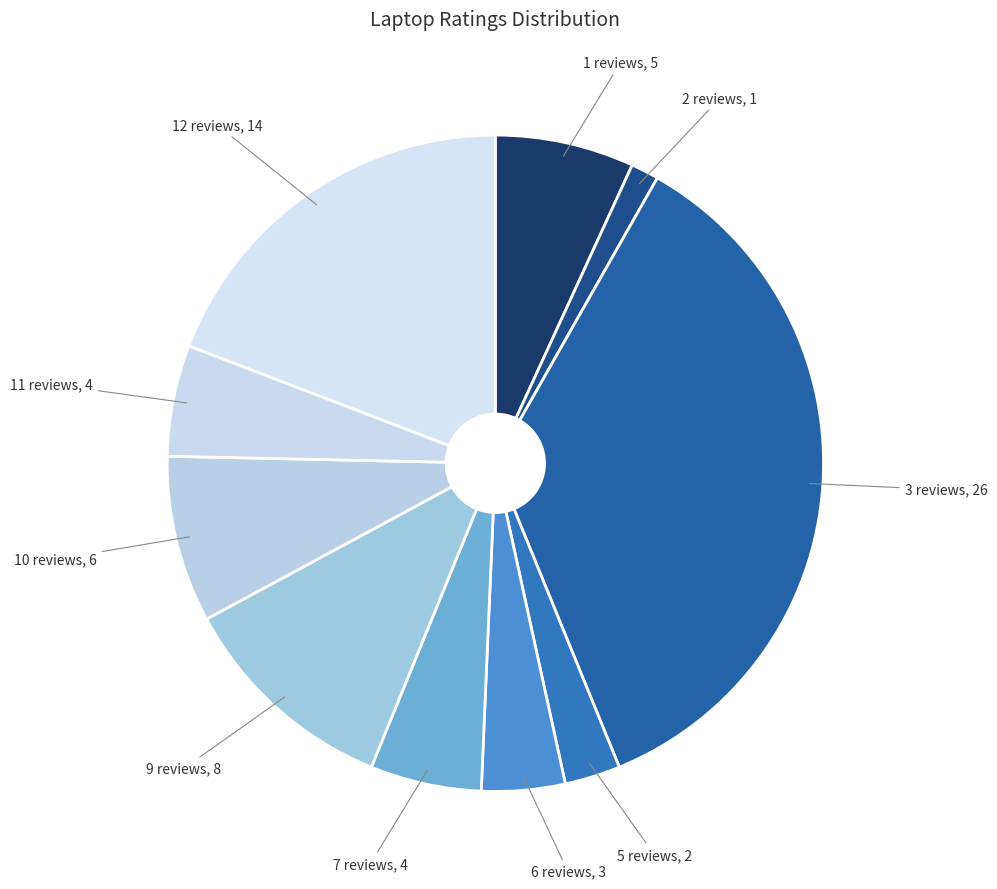

How many segments does this pie chart have?

10